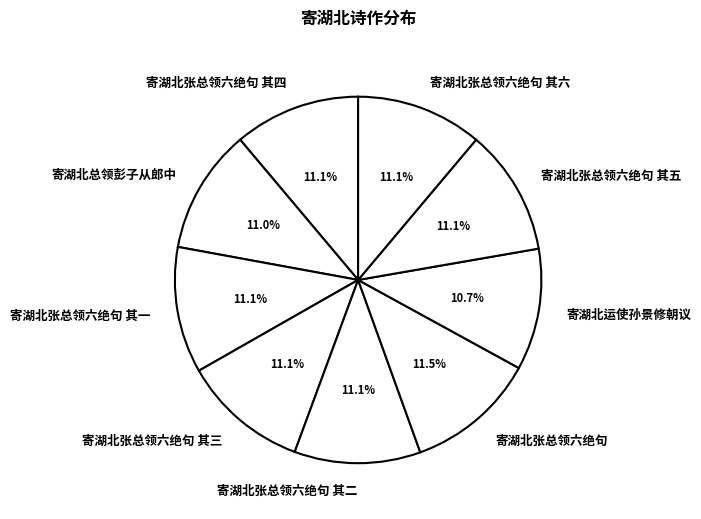

To the nearest percent, what percentage of the pie is 寄湖北运使孙景修朝议?

11%